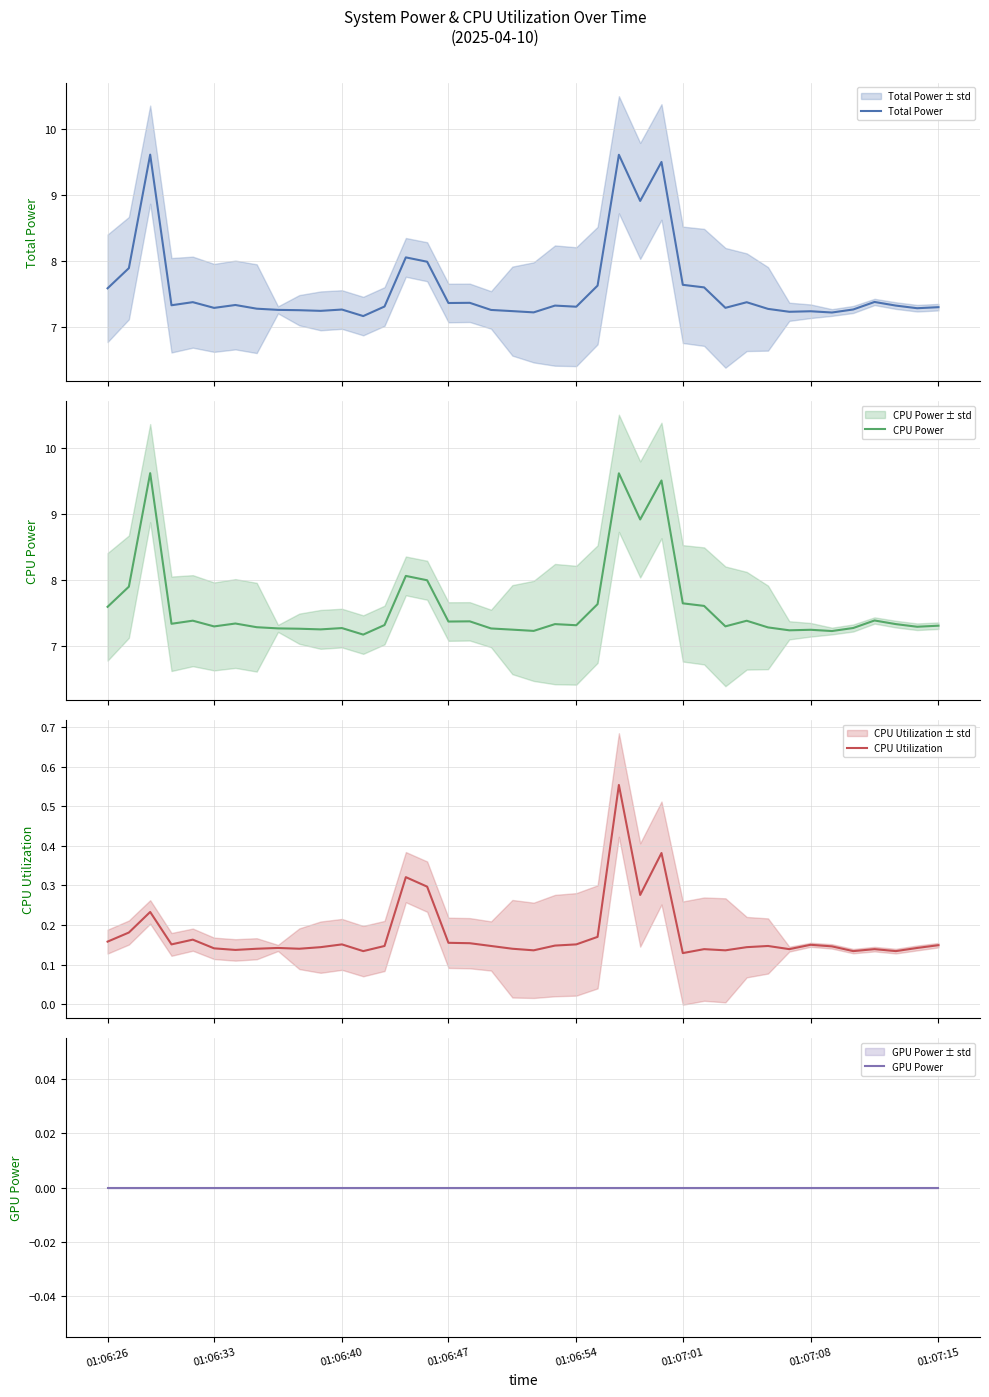

Between 01:06:26 and 15, which series saw the biggest shift?

Total Power